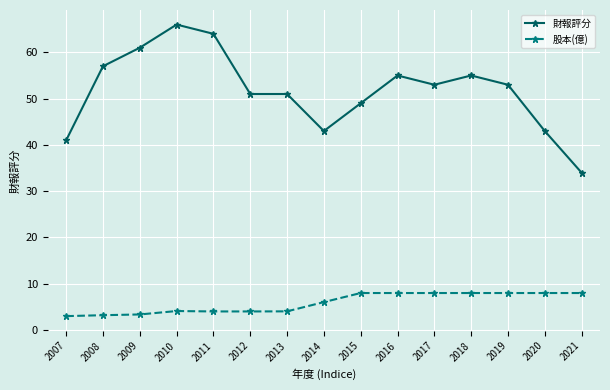

What is the total value across all series at 2013?

55.0